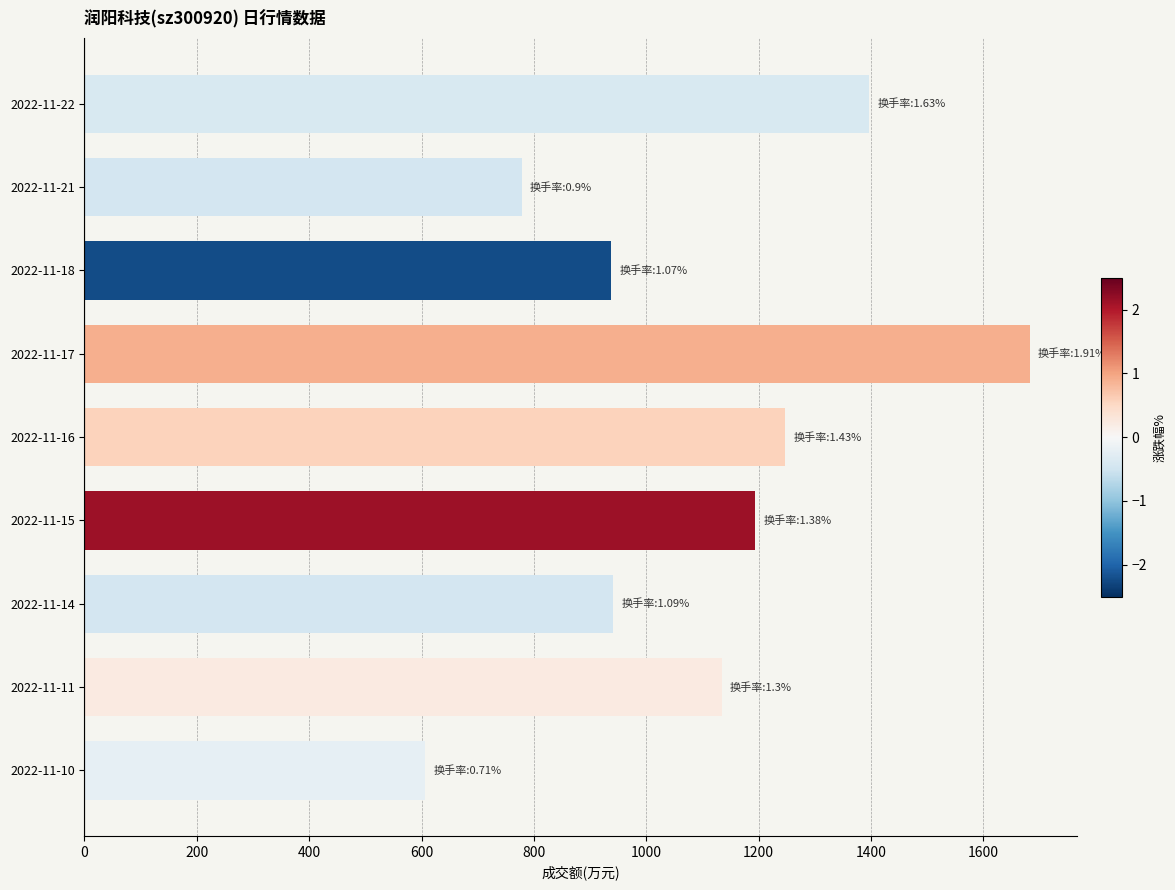

What is the change in value from 2022-11-21 to 2022-11-10?

-172